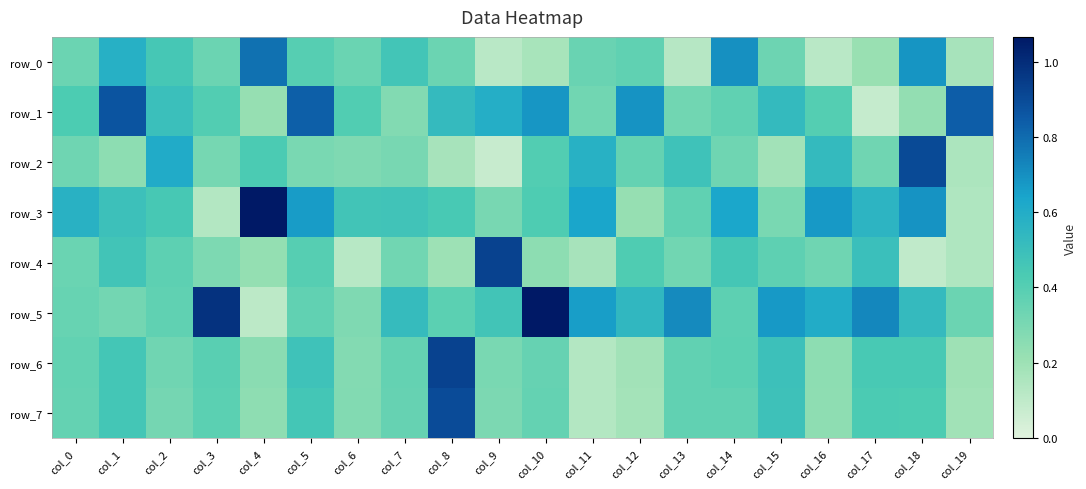

What is the approximate value of row_7 at col_9?

0.3